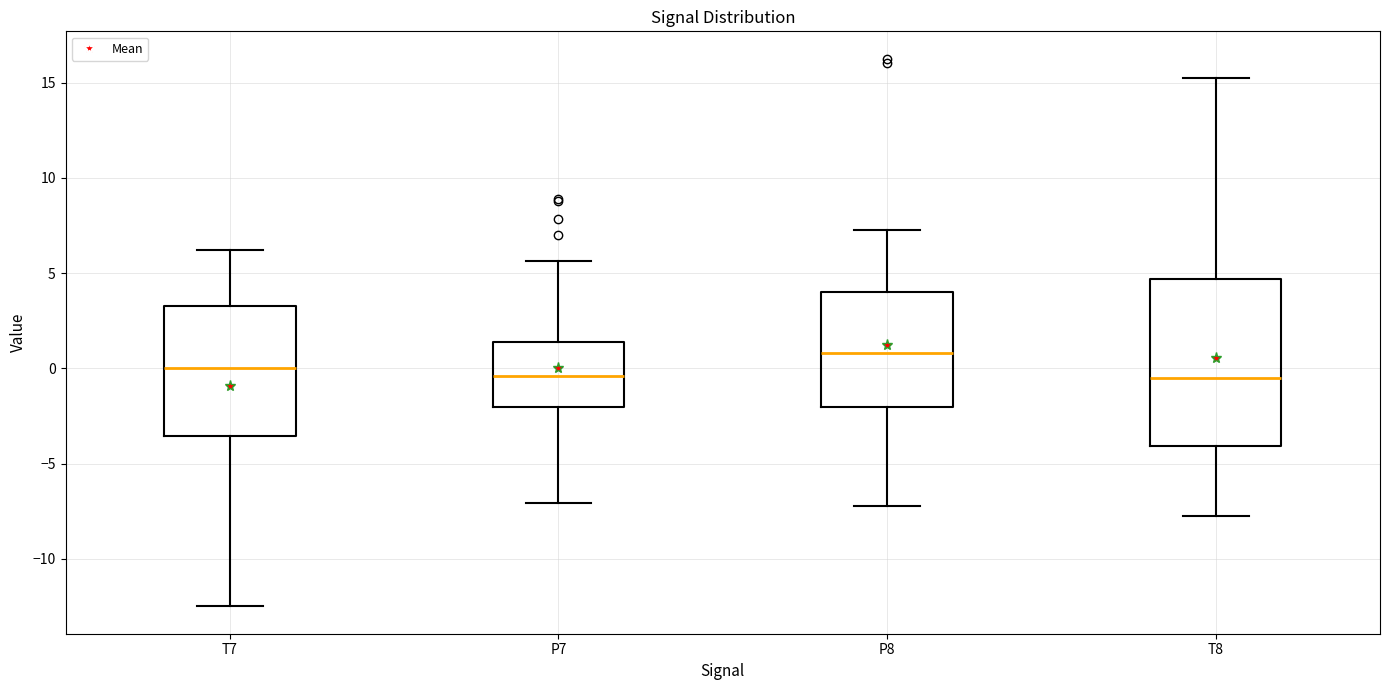

Which box's median line is the highest?

P8